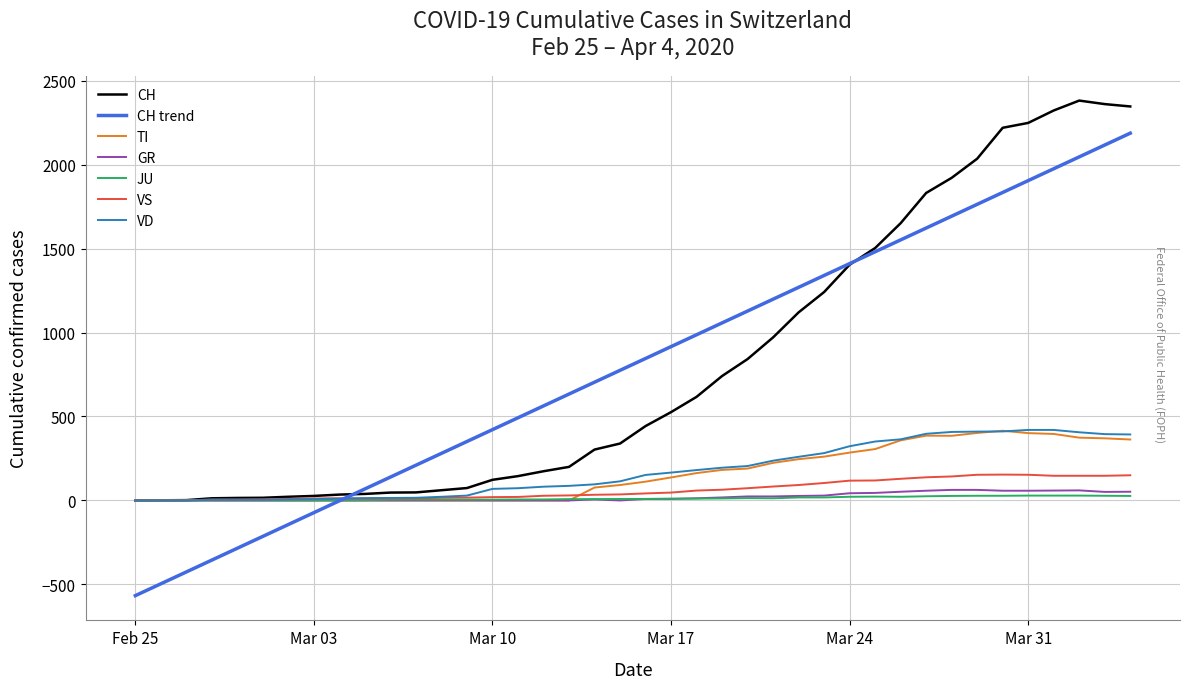

What is the smallest value displayed?

-566.7